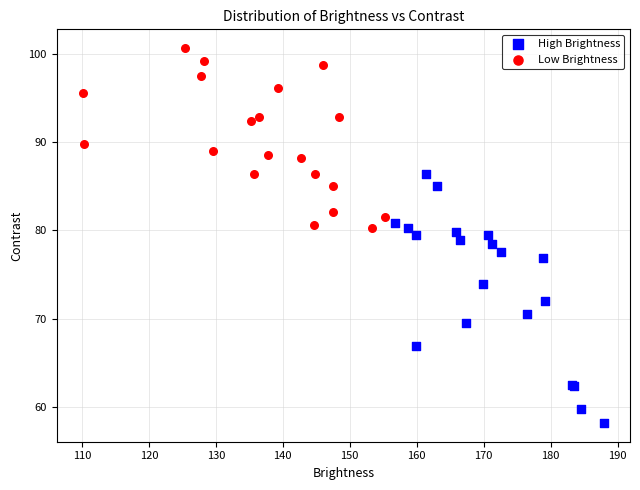

Which series has the largest Y range (max minus min)?

High Brightness